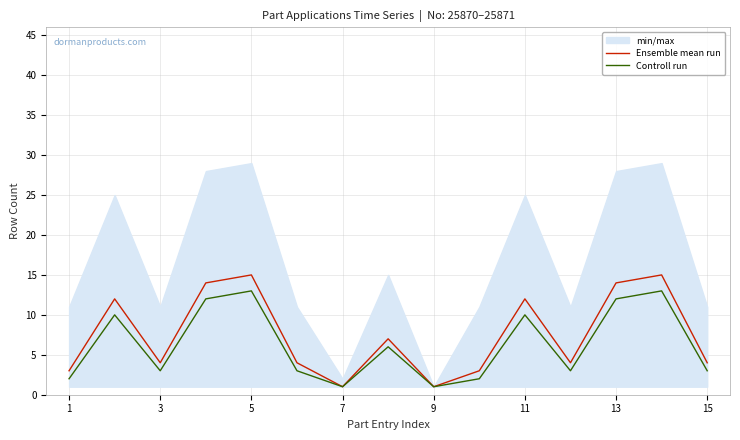

How many values in the Controll run series exceed 3?

7